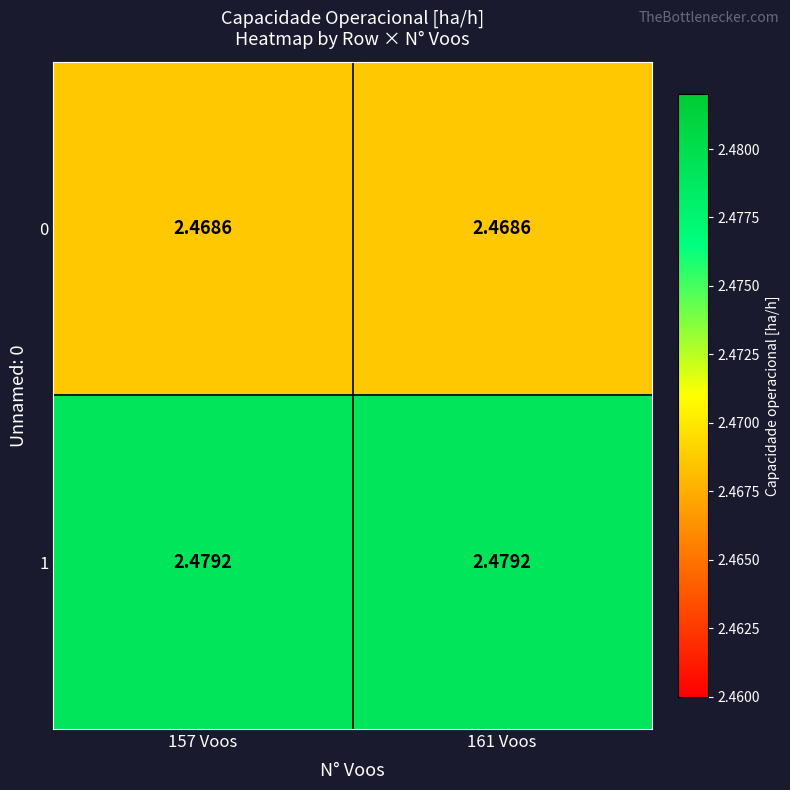

Is the value of 1 at 157 Voos greater than the value of 0 at 161 Voos?

Yes